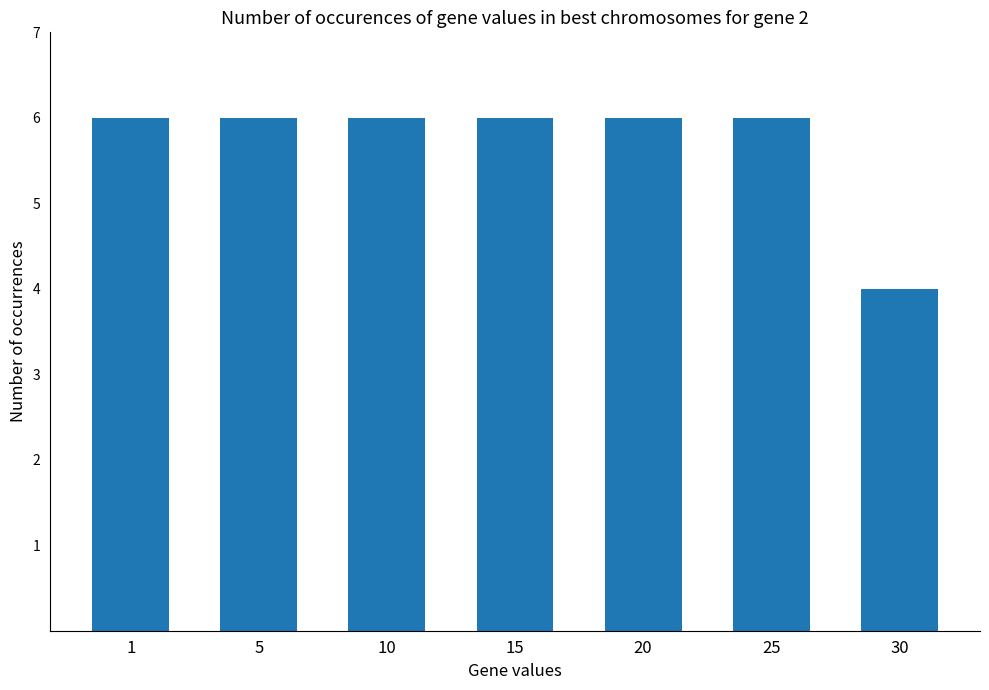

Reading left to right, list all the values displayed in this chart.

1=6	5=6	10=6	15=6	20=6	25=6	30=4